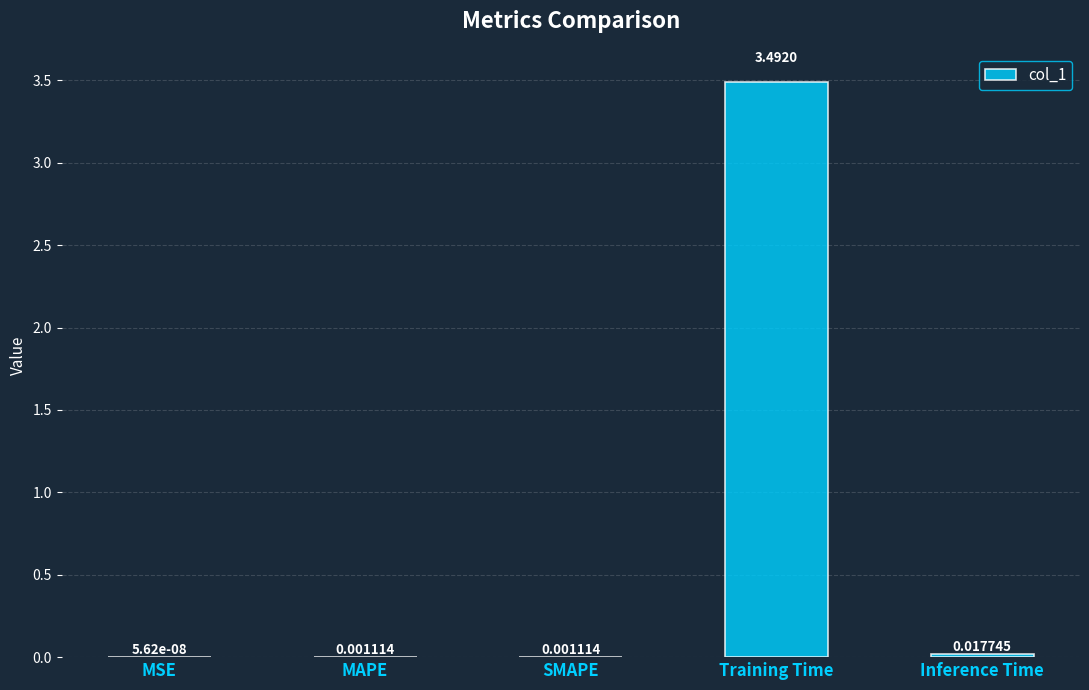

Which label corresponds to the largest value in the chart?

Training Time